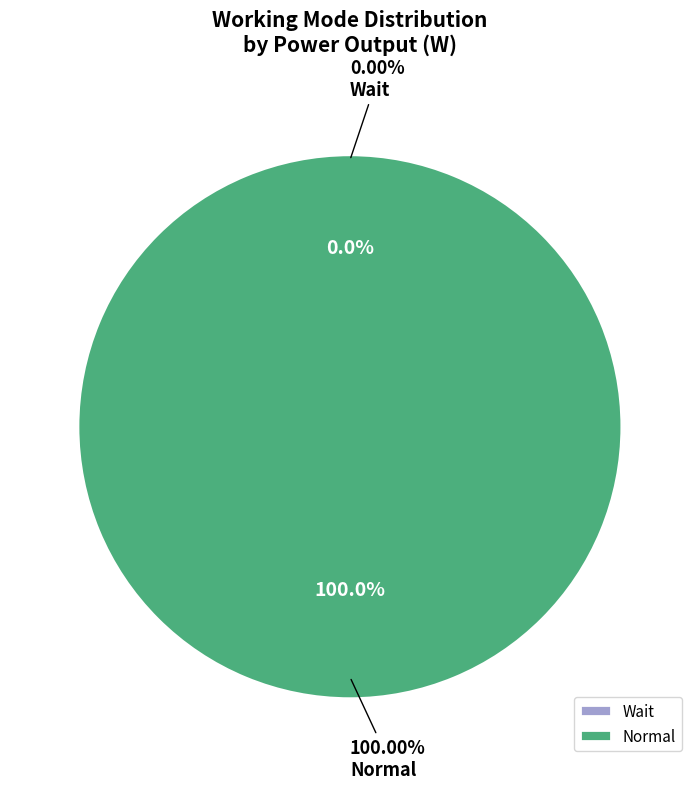

To the nearest percent, what is the difference between the largest and smallest slice percentages?

100%